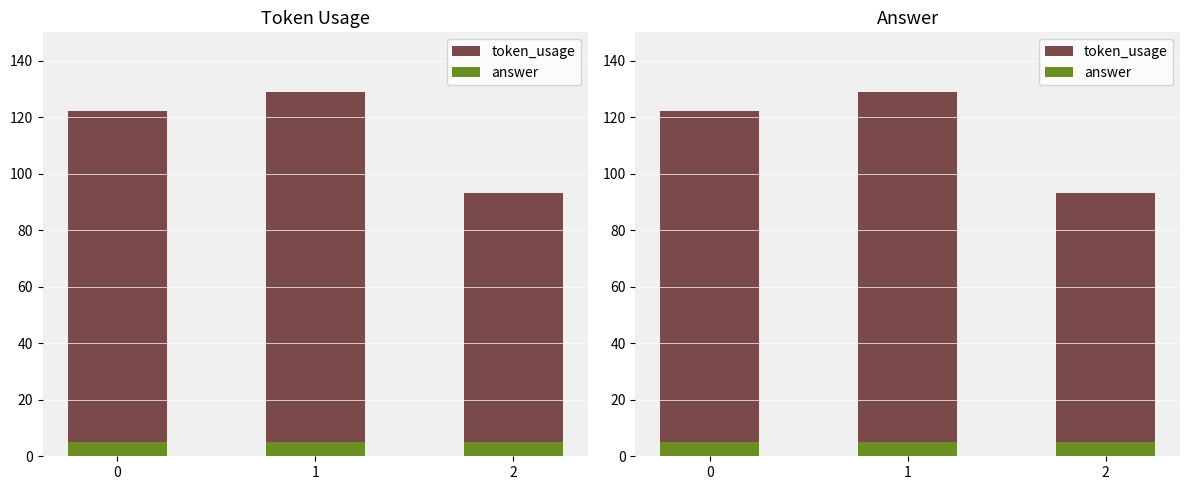

What is the maximum value shown in the chart?

129